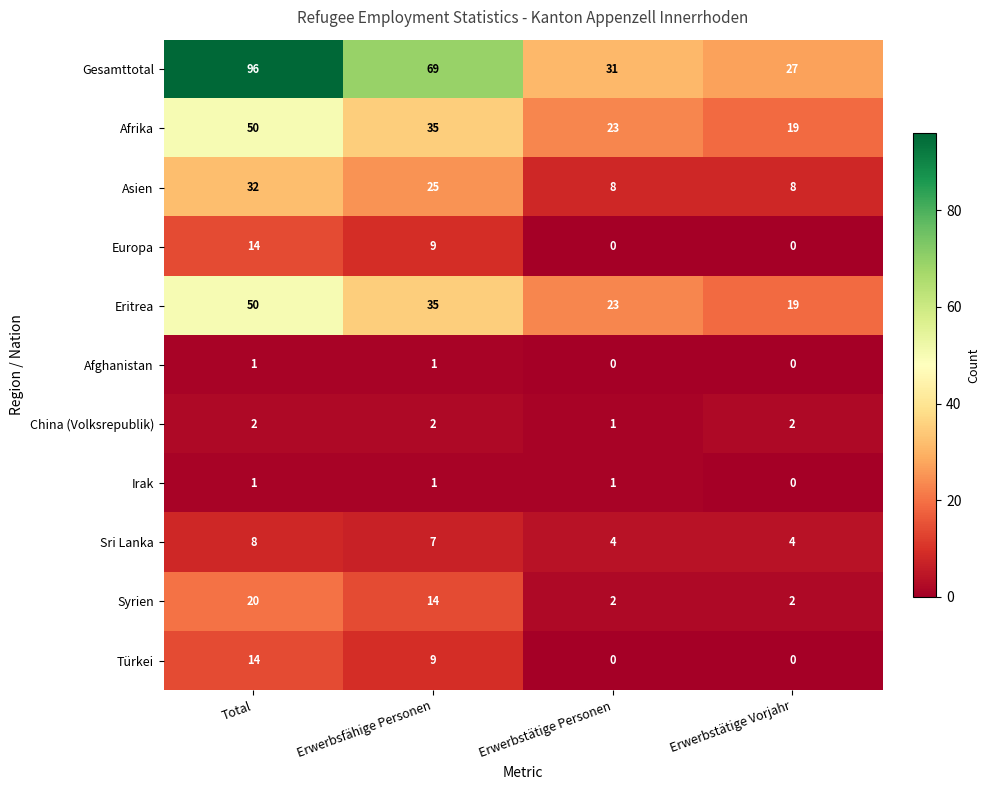

What is the sum of all Sri Lanka values?

23